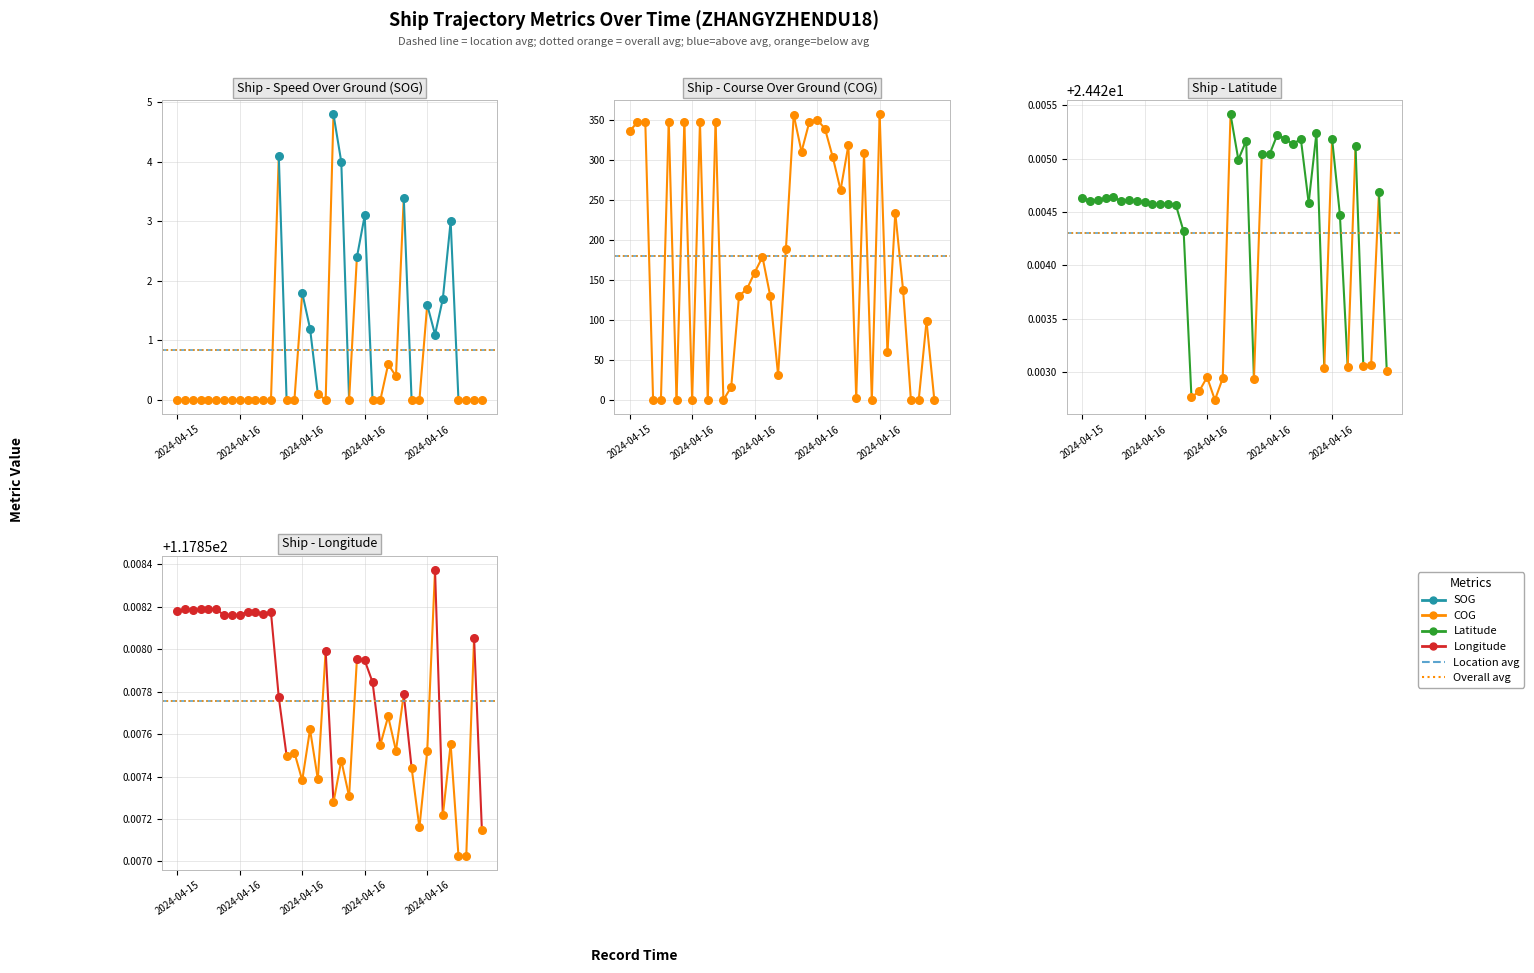

Is the value of Longitude at 2024-04-15 23:16 greater than the value of COG at 2024-04-16 23:35?

No